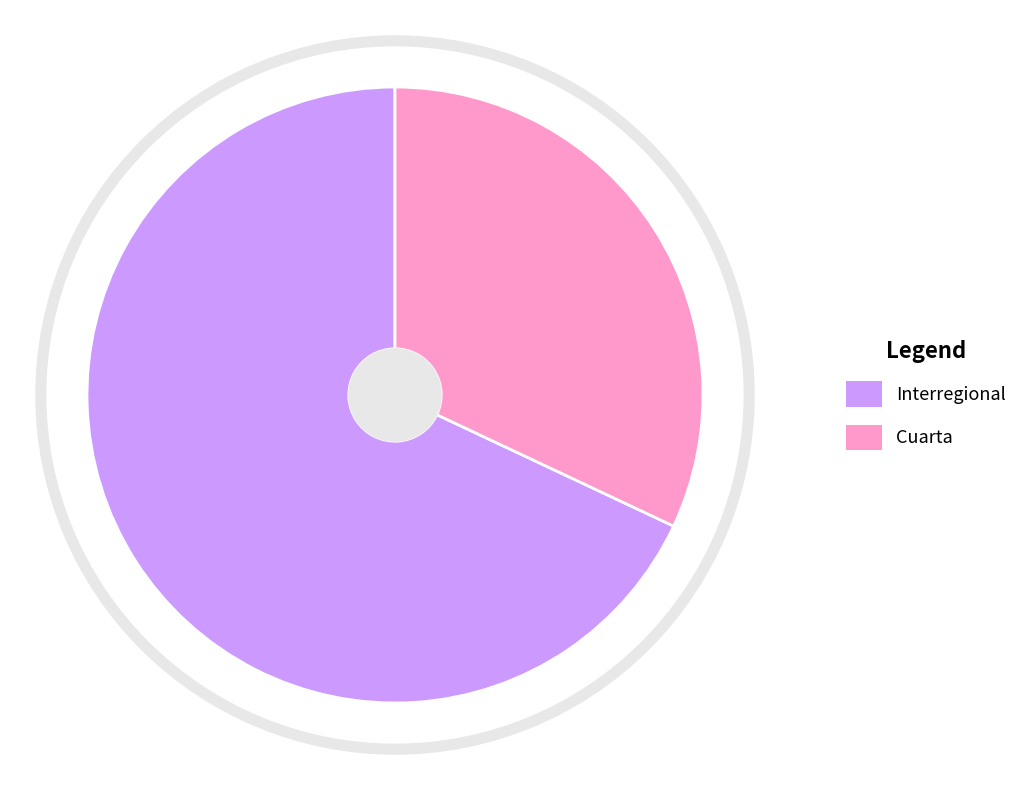

Is Interregional the majority of the pie?

Yes